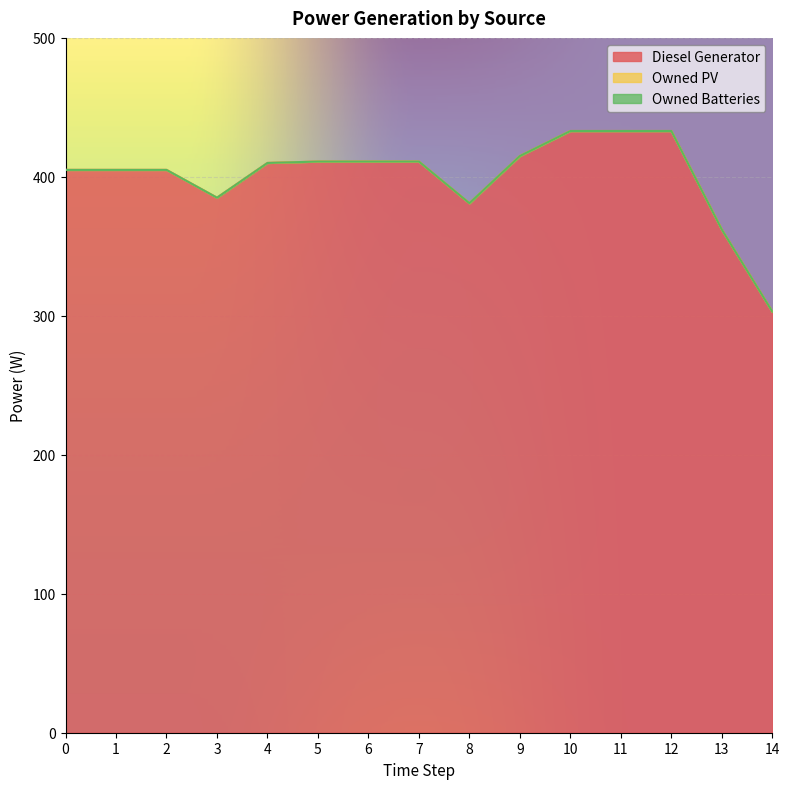

Does the chart display data point markers on the line(s)?

No